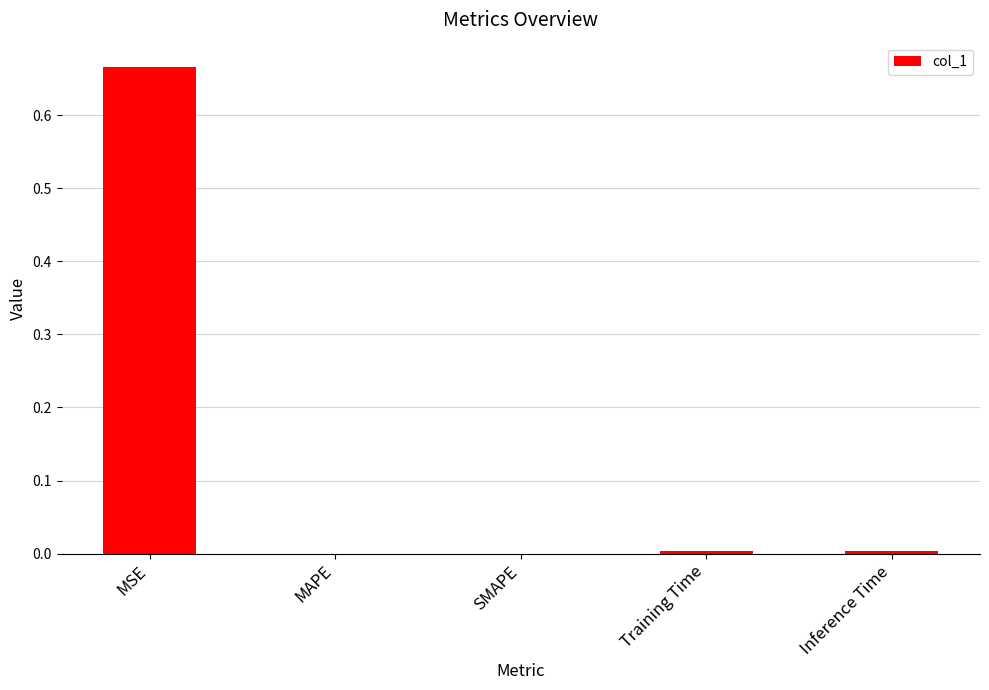

The value at MAPE is 0.2. True or false?

False